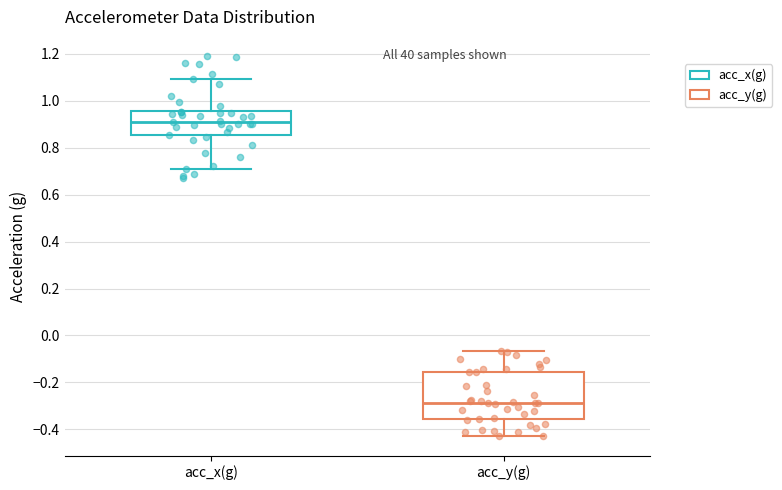

Which box is the tallest, from its lower edge to its upper edge?

acc_y(g)